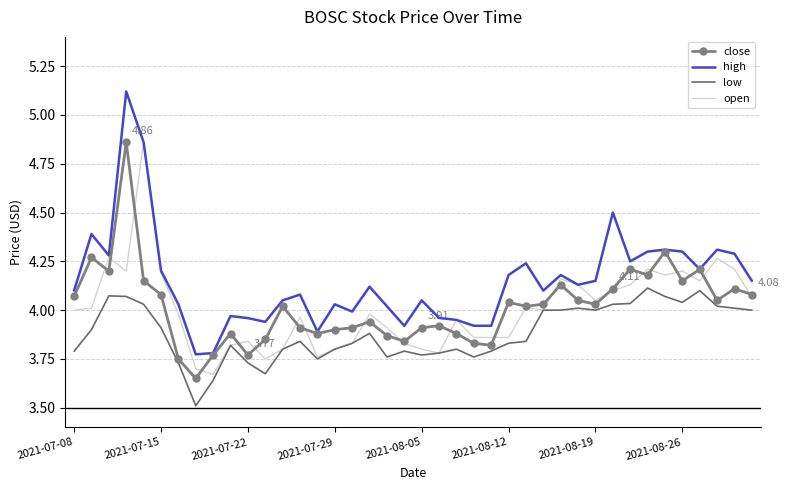

Which series has the largest range (max minus min)?

high